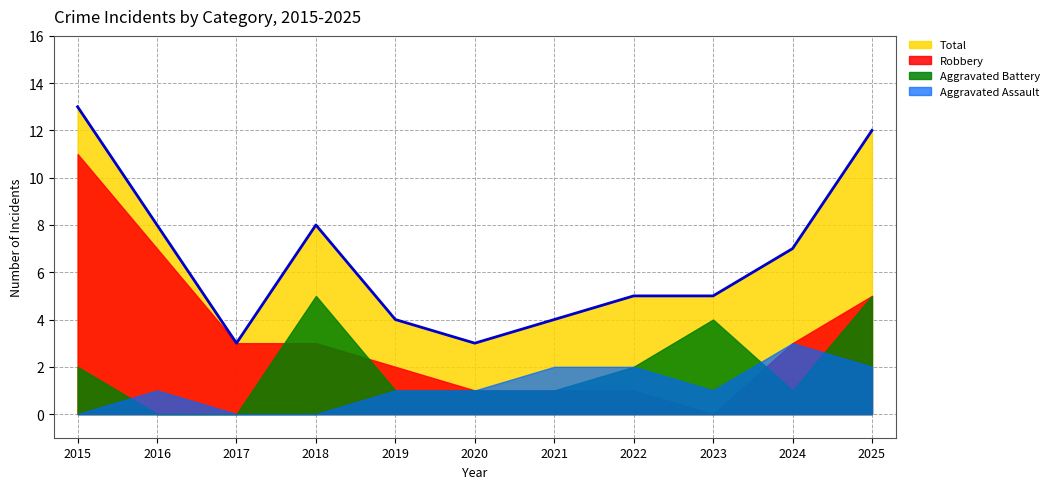

What is the value of the Robbery point at the 7th from the left?

1